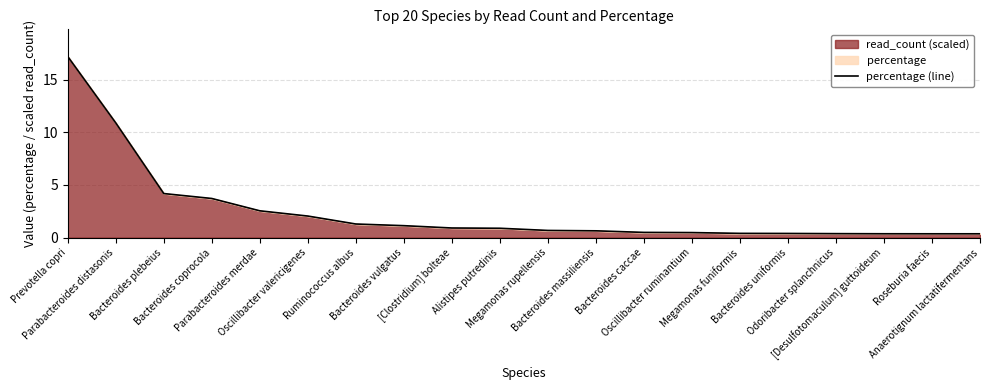

The value at Bacteroides uniformis is 0.1. True or false?

False